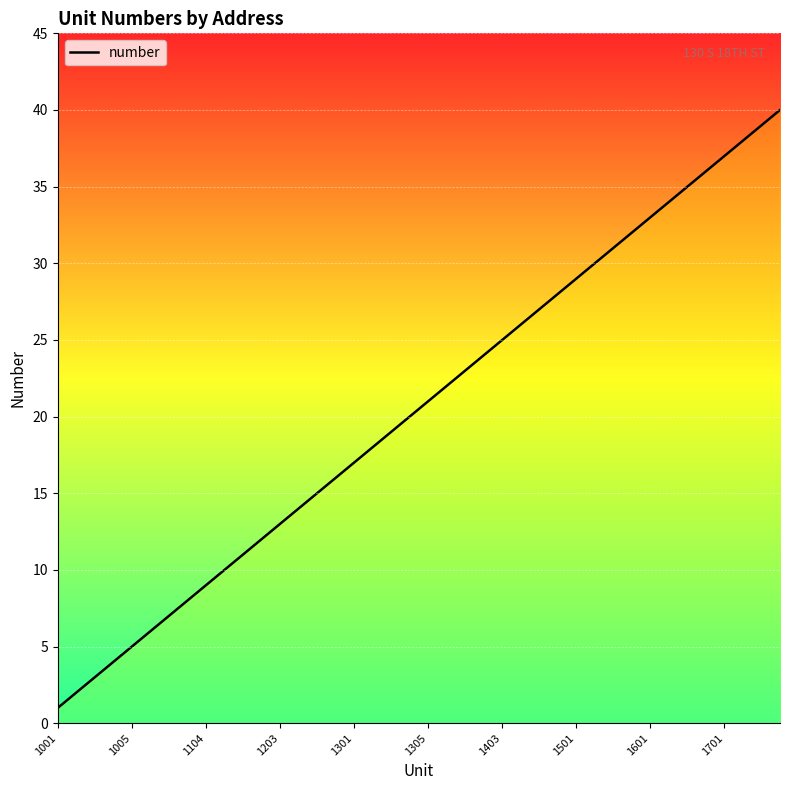

What is the difference between the maximum and second lowest values?

38